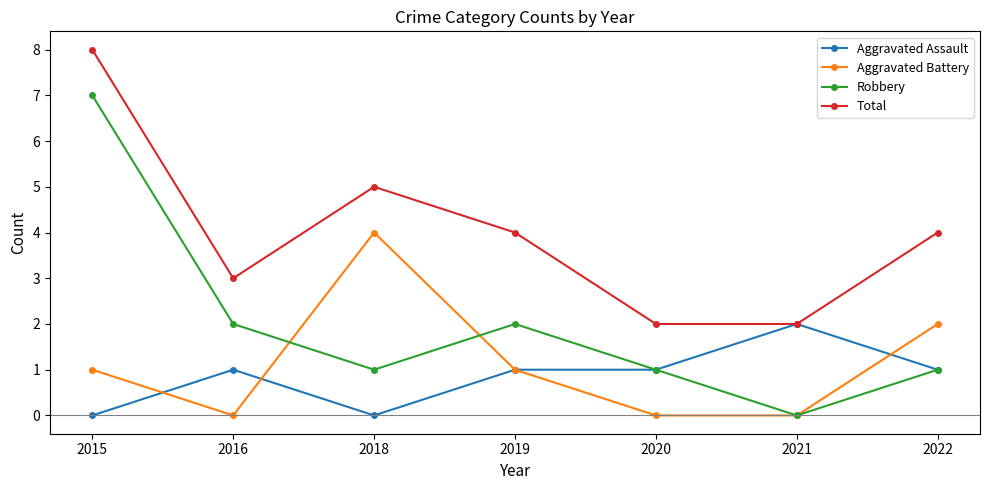

Between 2016 and 2018, which series saw the biggest shift?

Aggravated Battery